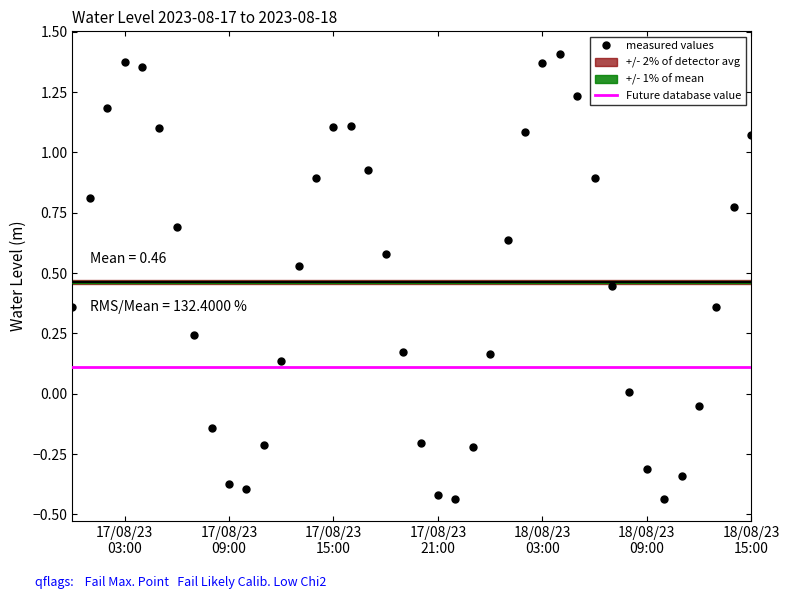

Count the number of categories in the chart.

40